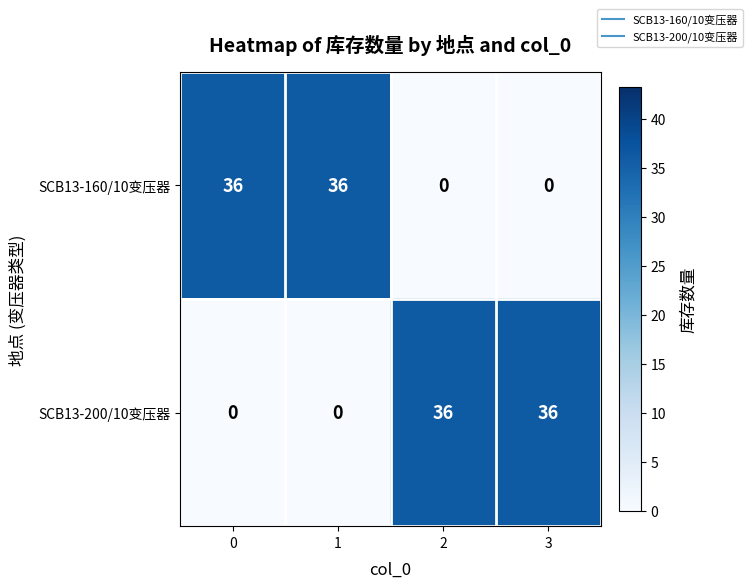

What is the maximum value shown in the chart?

36